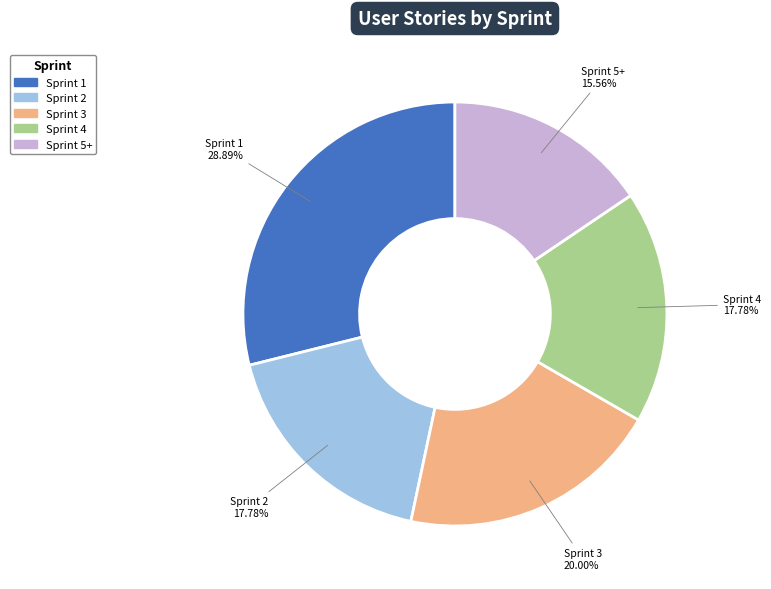

Does Sprint 4 represent more than half of the total?

No